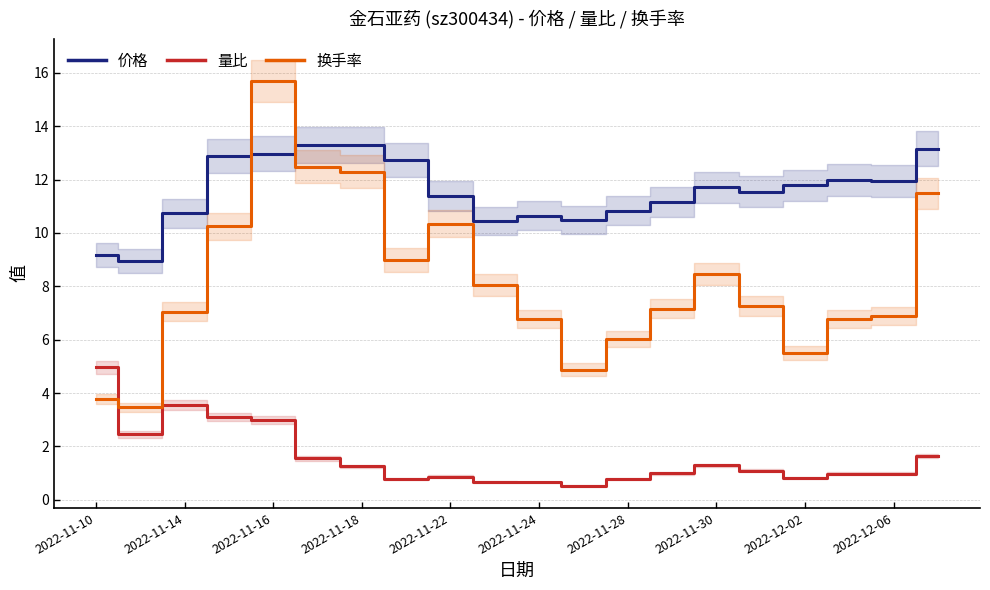

What is the lowest value of the 量比 series?

0.5